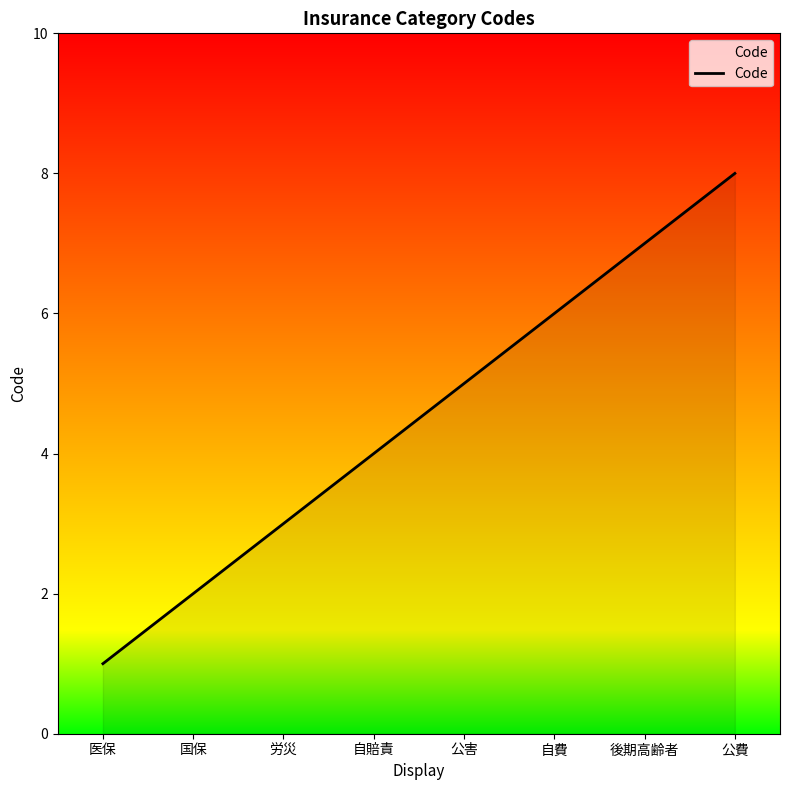

Reading left to right, what are all the values shown in this chart?

医保=1	国保=2	労災=3	自賠責=4	公害=5	自費=6	後期高齢者=7	公費=8